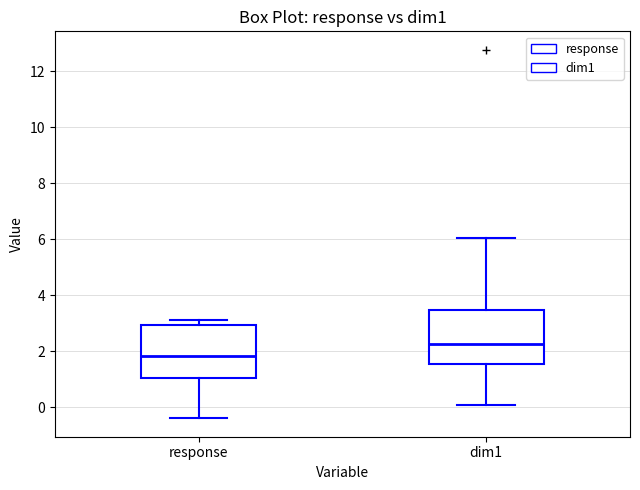

Reading left to right, transcribe this box plot: for each box, give where its median line is, the range the box spans, and where its two whiskers end, as read against the y-axis. The values are not printed on the chart, so give them approximately, as read against the axis.

response: median 1.8, box 1.0 to 3.0, whiskers -0.4 to 3.2
dim1: median 2.2, box 1.6 to 3.4, whiskers 0.0 to 6.0